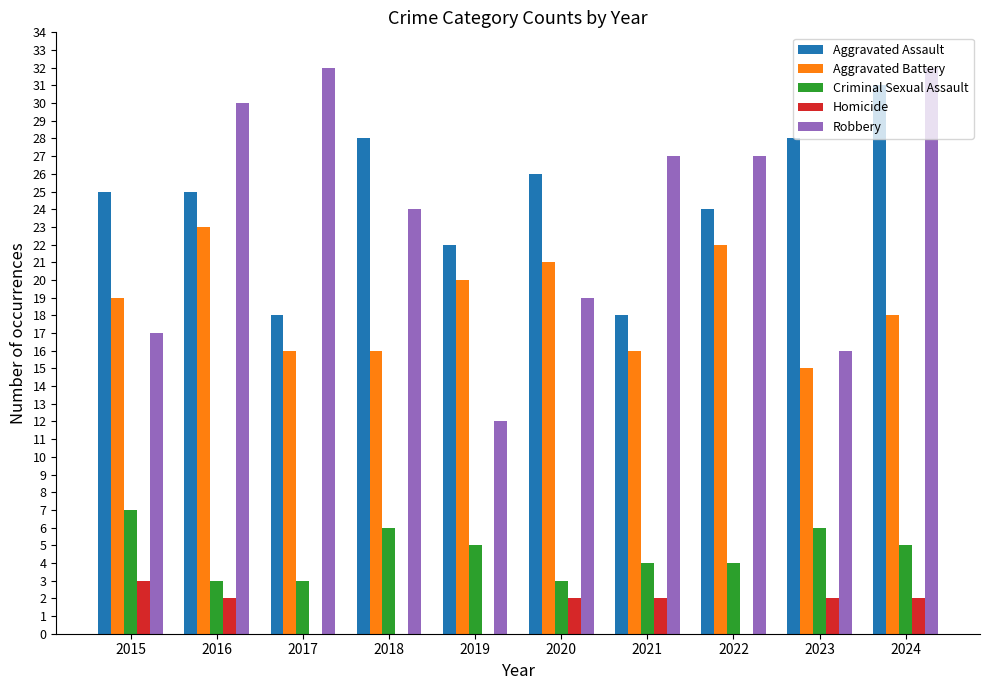

The Aggravated Assault series shows 22 at 2019. True or false?

True